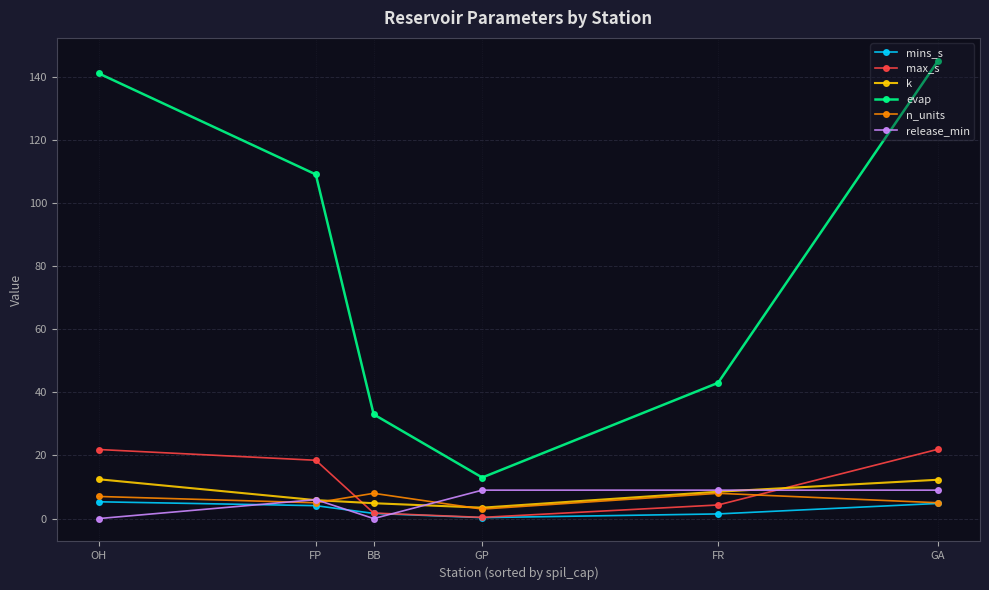

How many values in the max_s series are below 18?

3